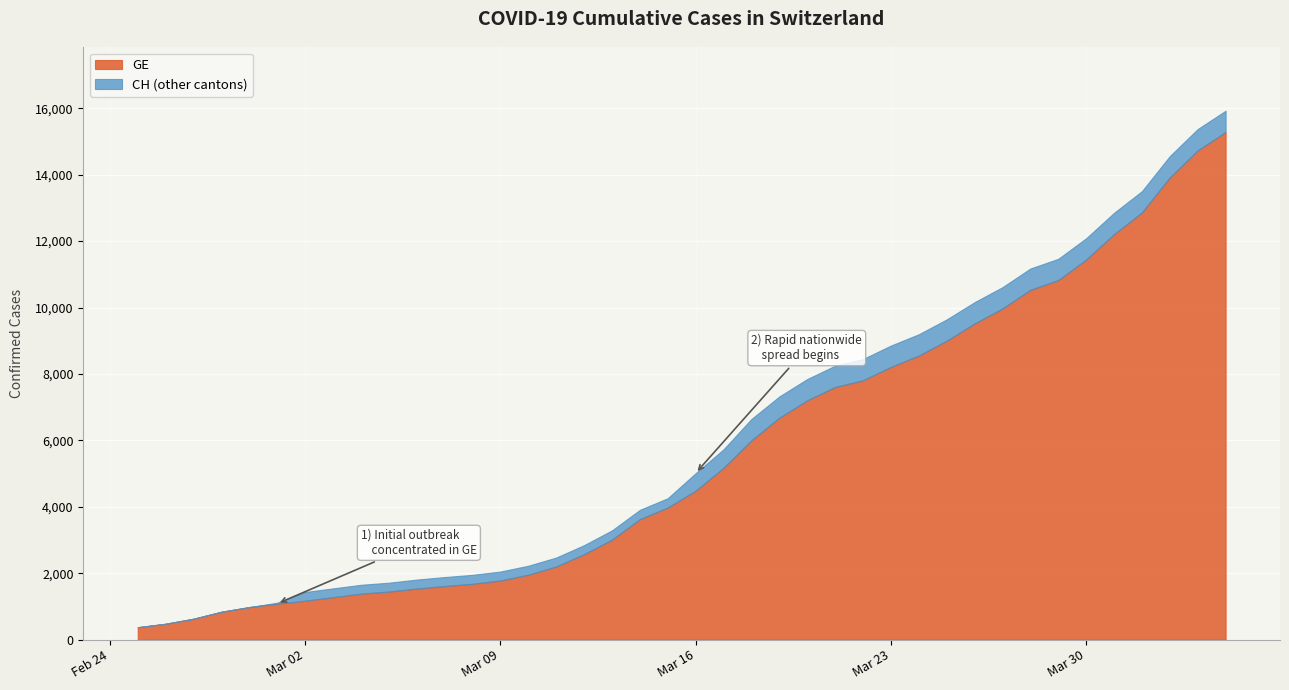

Is the value of CH at 2020-03-23 greater than the value of GE at 2020-03-31?

No